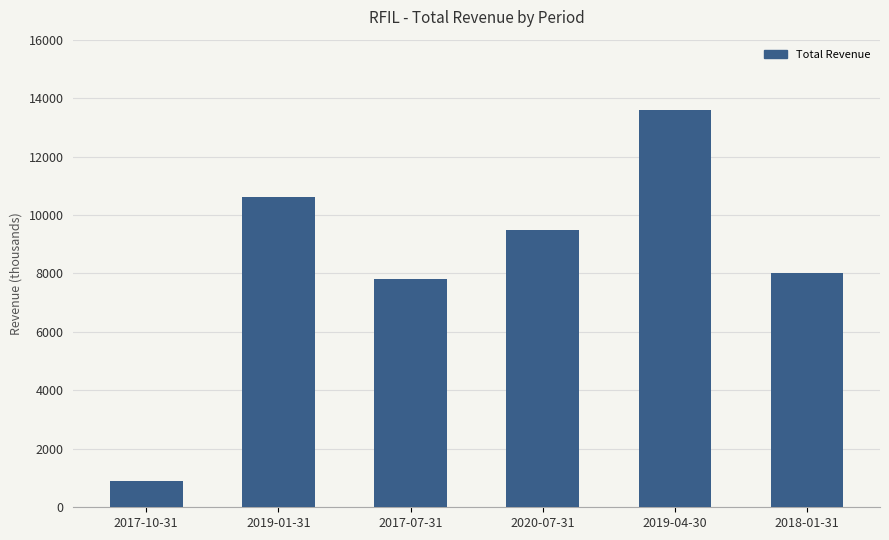

What is the value of the 5th bar from the left?

13600